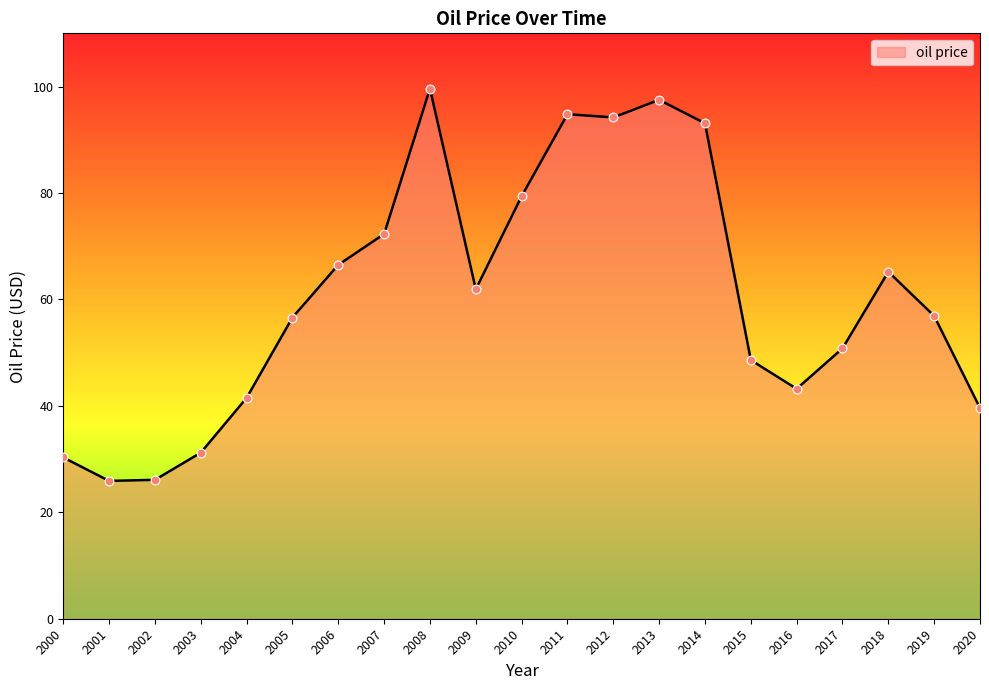

What is the ratio of the value at 2013 to the value at 2015?

2.0